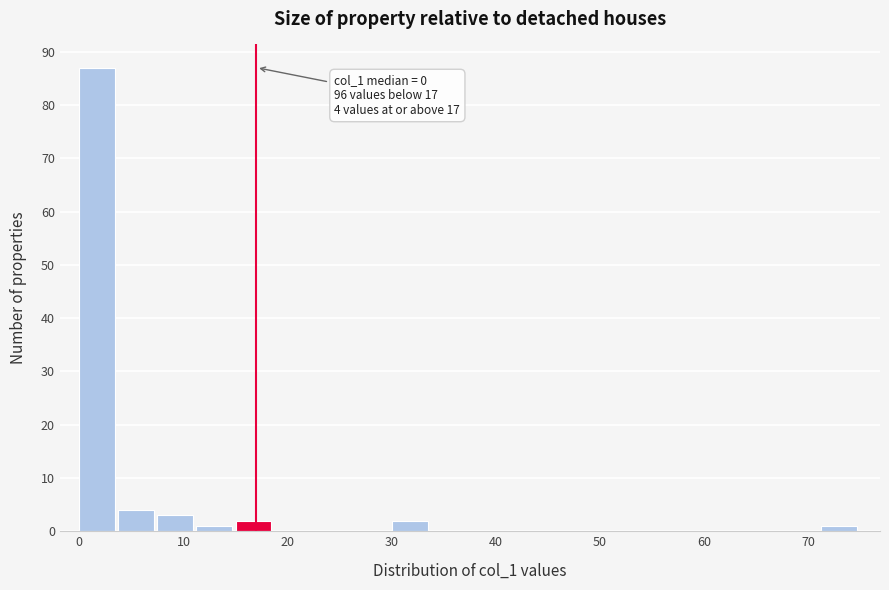

Read against the x-axis, roughly where is the centre of the tallest bar?

2